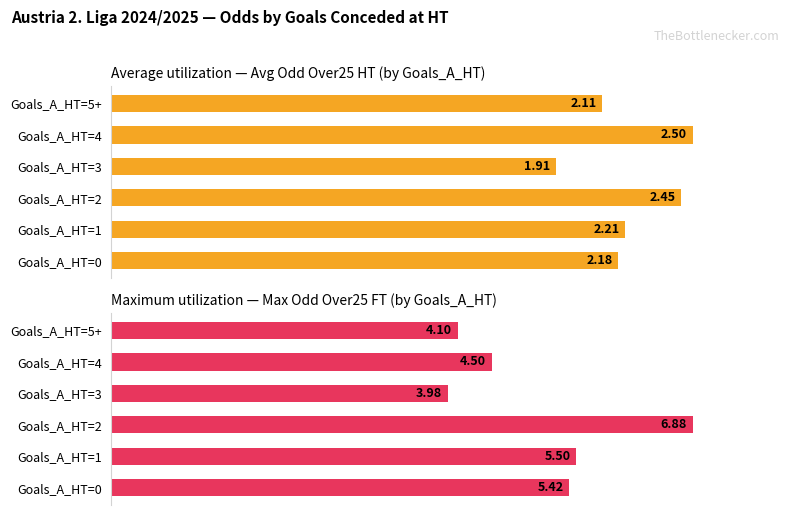

Which has a higher value, Goals_A_HT=0 or Goals_A_HT=2?

Goals_A_HT=2